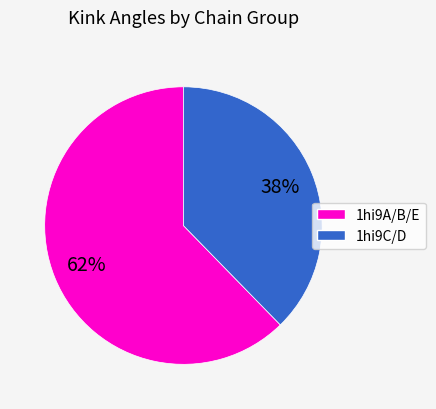

To the nearest percent, what is the average slice percentage?

50%